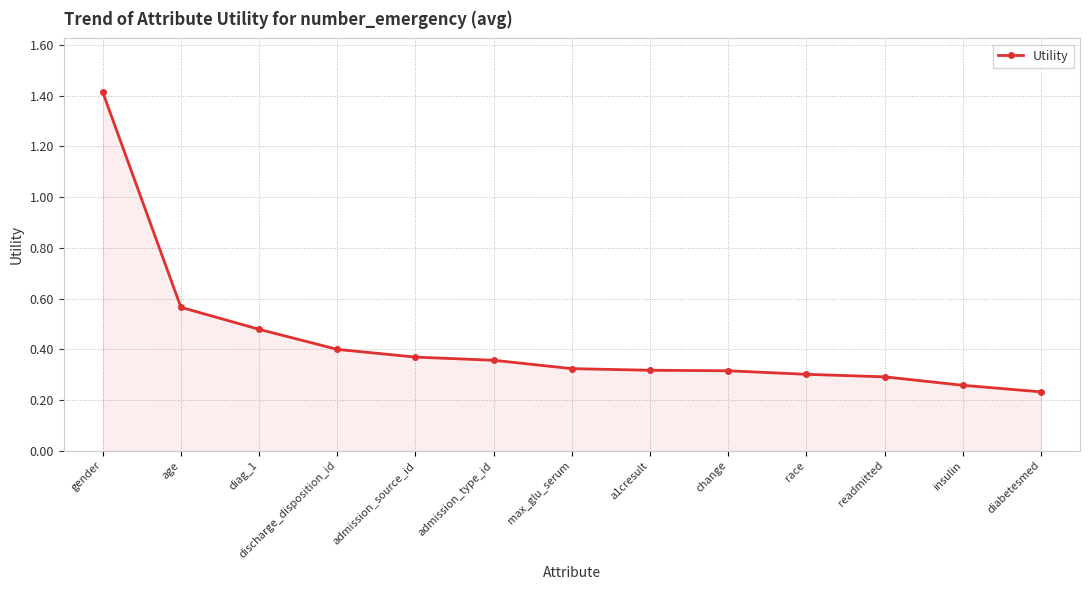

Count the number of categories in the chart.

13